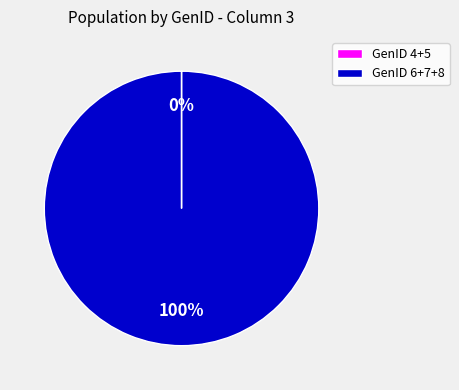

Is there any slice that represents more than half of the pie?

Yes